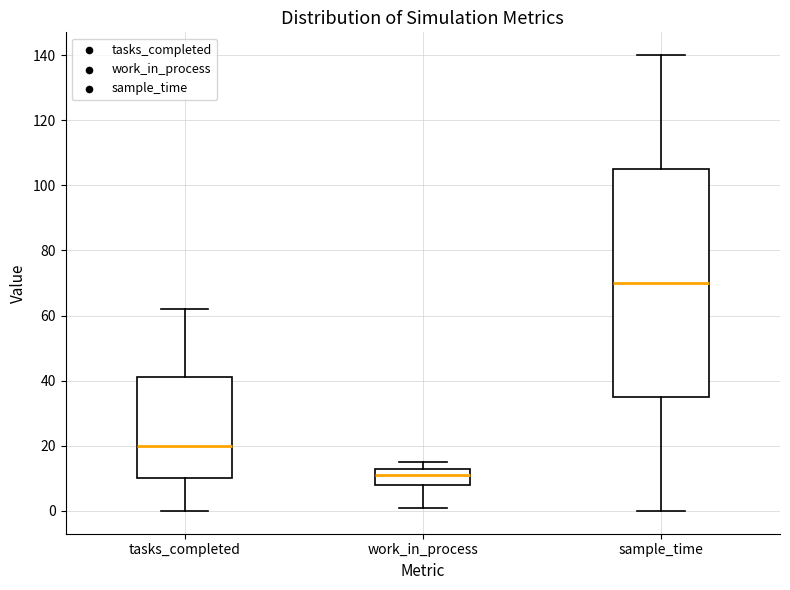

Reading left to right, read every box against the y-axis: the position of its median line, the range the box covers, and the ends of its whiskers. The values are not printed on the chart, so give them approximately, as read against the axis.

tasks_completed: median 20, box 10 to 42, whiskers 0 to 62
work_in_process: median 12, box 8 to 14, whiskers 2 to 16
sample_time: median 70, box 36 to 106, whiskers 0 to 140